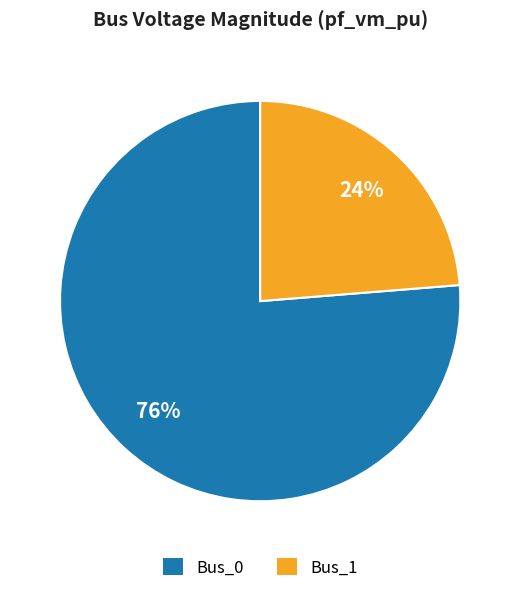

To the nearest percent, what is the average slice percentage?

50%